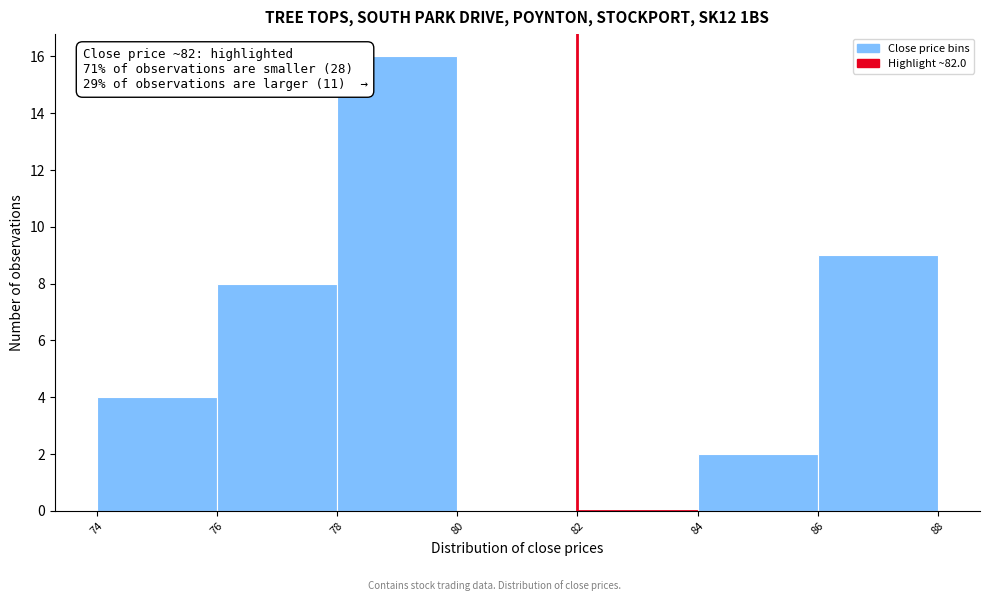

Which range on the x-axis has the tallest bar?

78 to 80